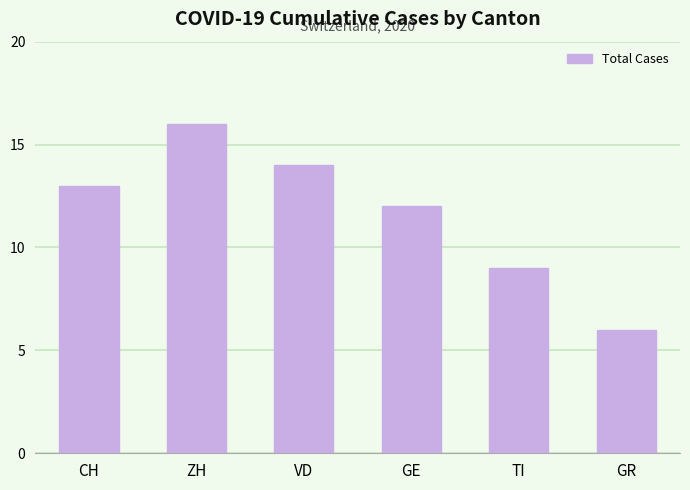

What is the value of the 4th bar from the left?

12